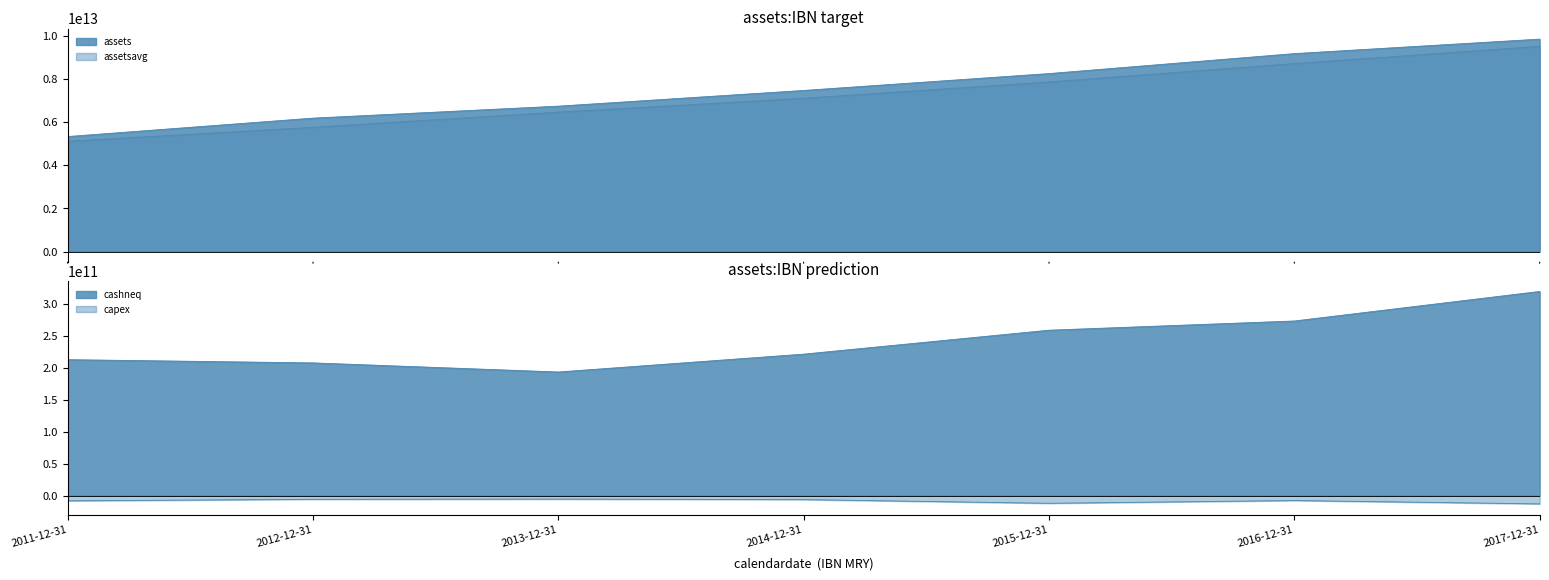

How many lines are shown in the chart?

4